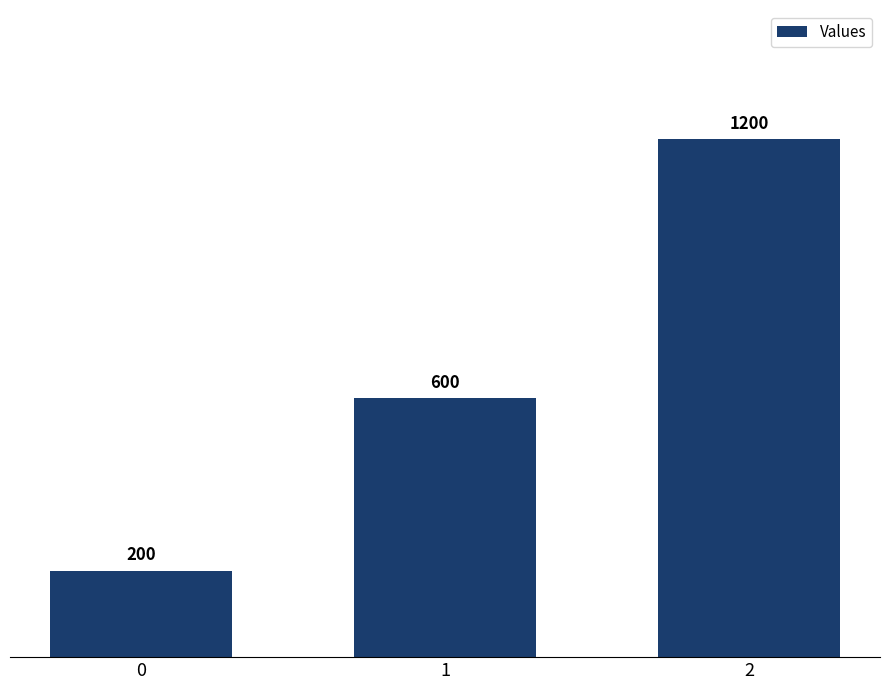

What is the change in value from 0 to 2?

+1000